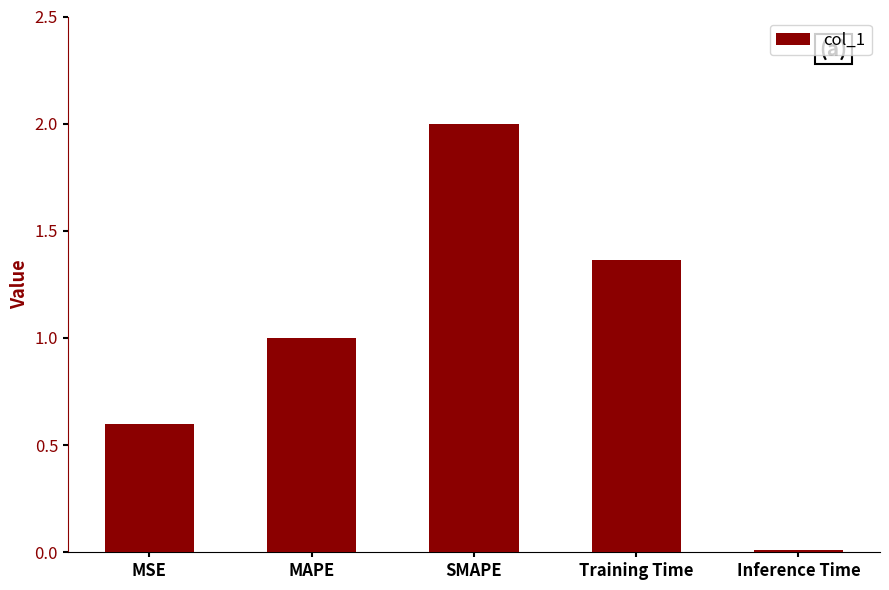

True or false: the data shows 2.9 at SMAPE.

False